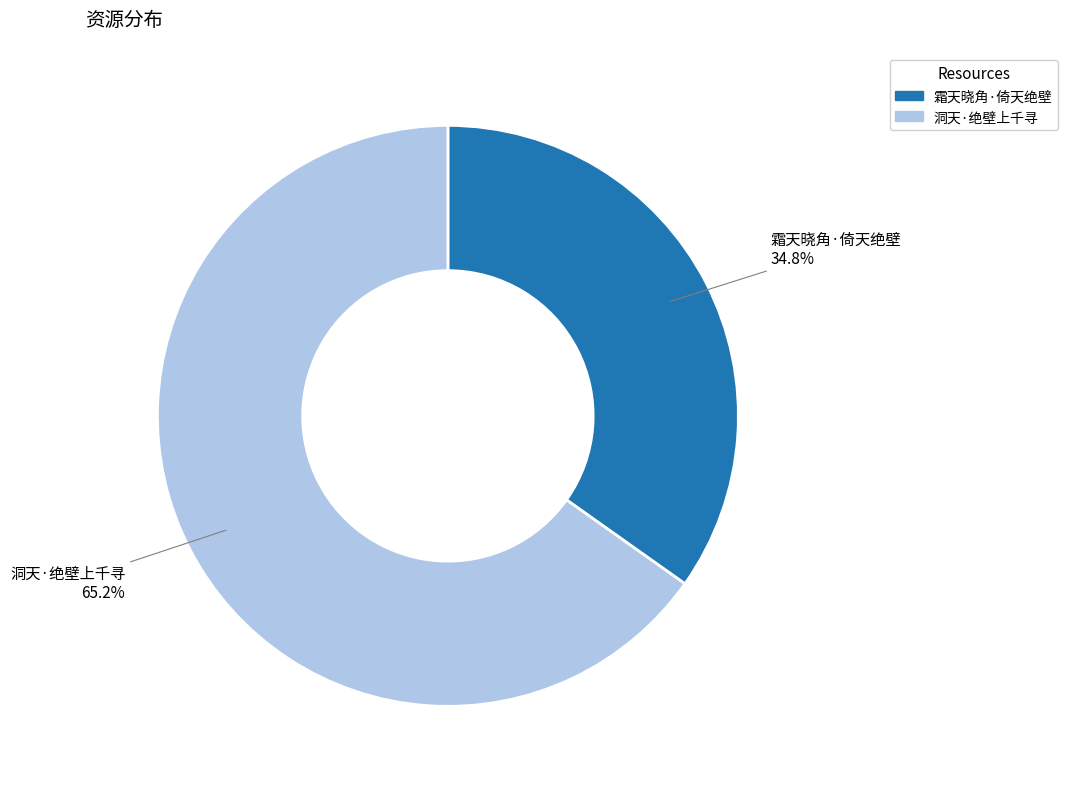

Is the sum of 霜天晓角·倚天绝壁 and 洞天·绝壁上千寻 greater than half?

Yes